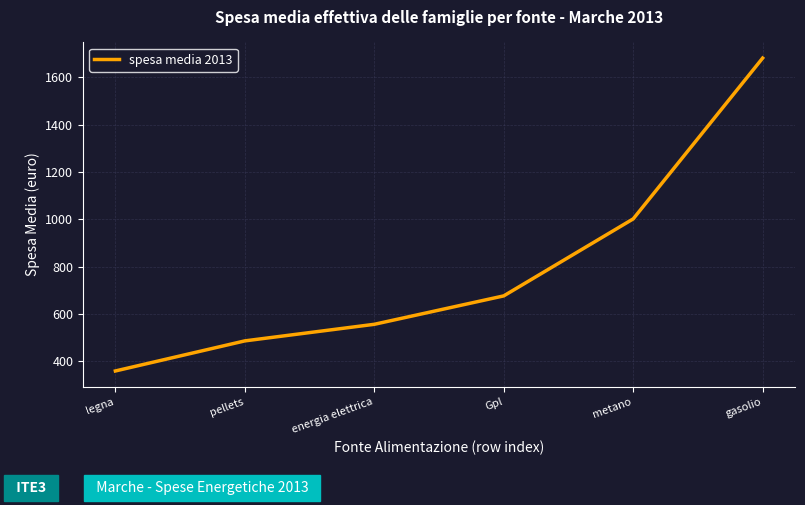

Reading left to right, extract all data points from this chart.

360	487	557	677	1002	1681